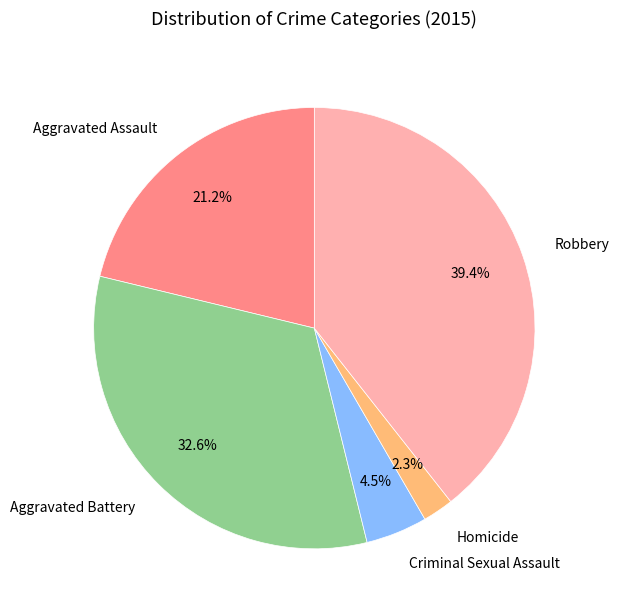

Which category has the biggest portion of the pie?

Robbery